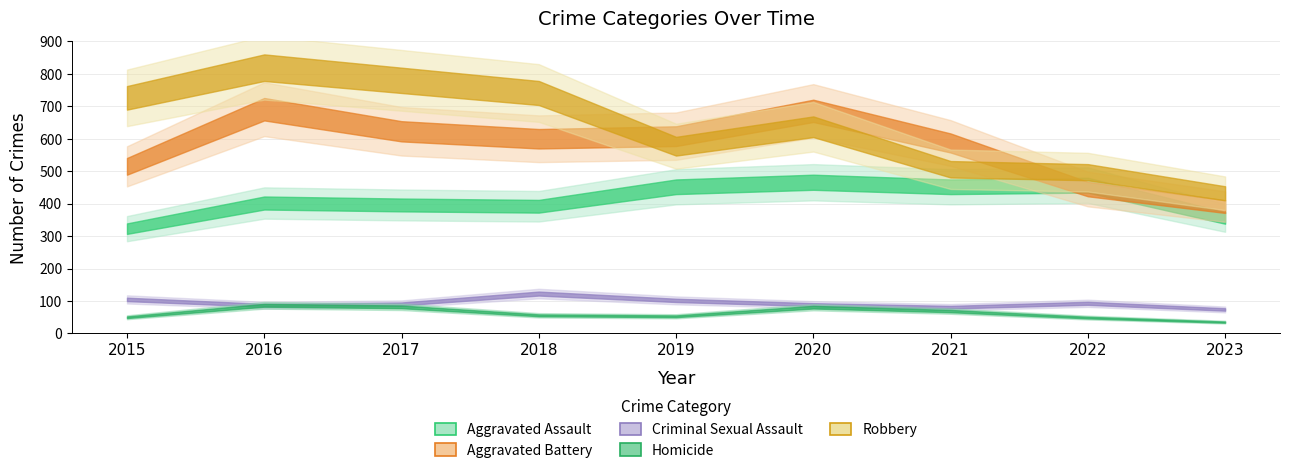

True or false: Robbery and Aggravated Battery cross at least once.

True